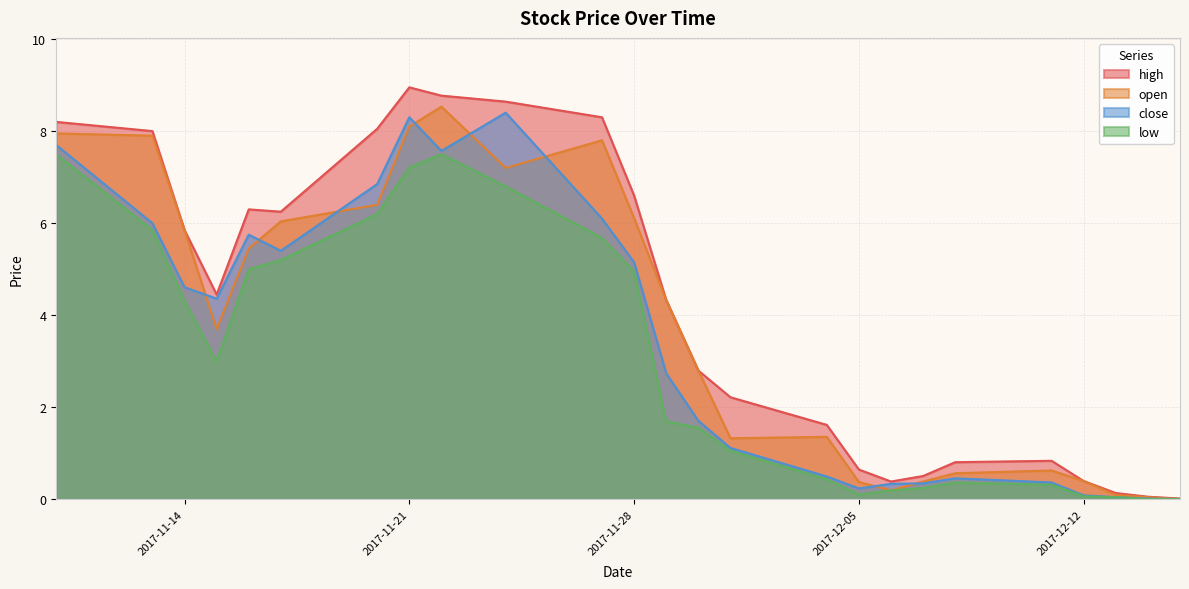

What is the value of the open point at the 24th from the left?

0.1